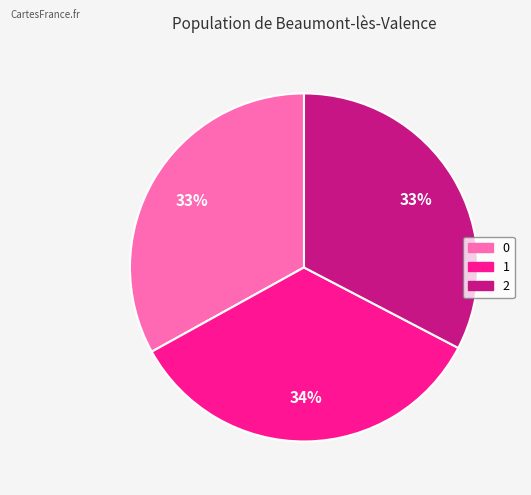

Approximately how many times larger is the value at 0 compared to 2?

1.0